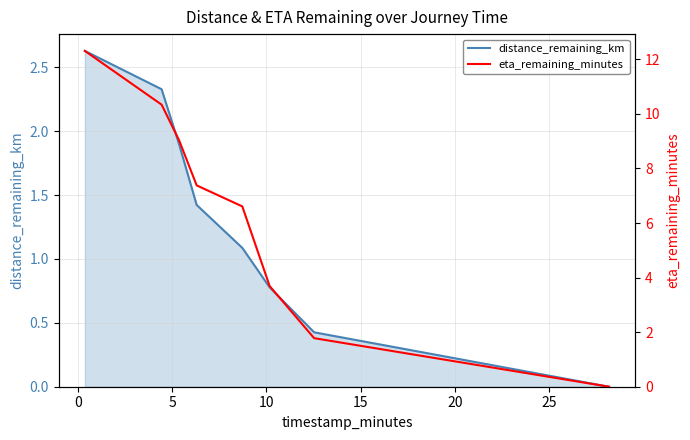

True or false: distance_remaining_km and eta_remaining_minutes cross at least once.

False